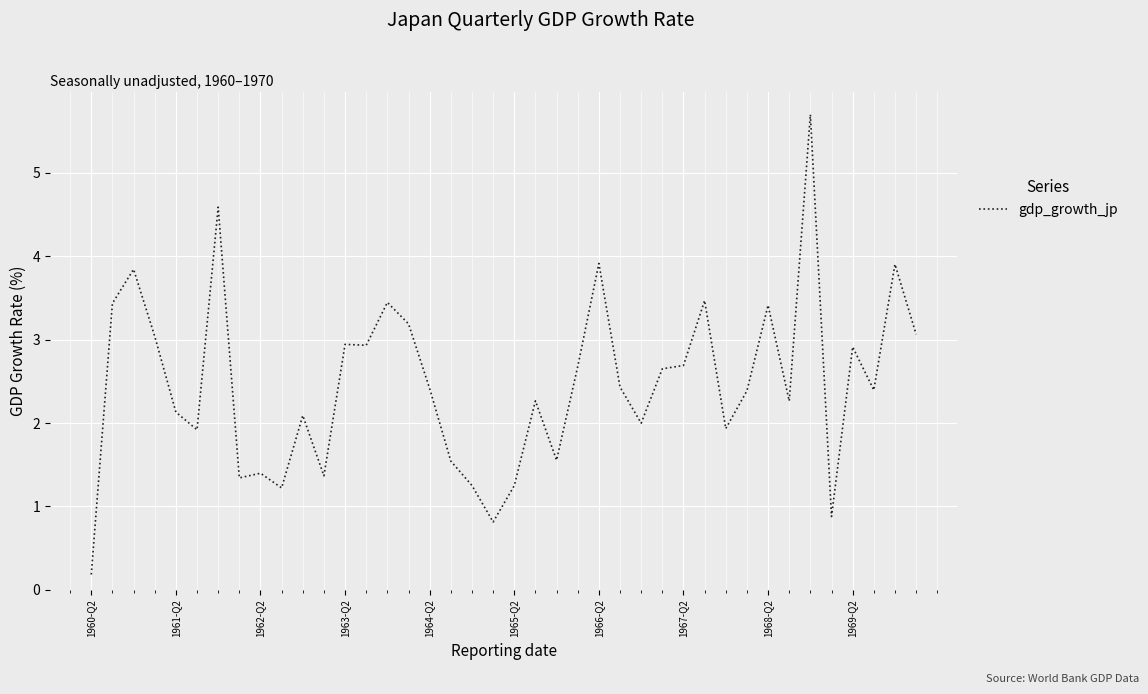

True or false: there are more than 1 points higher than both neighbors.

True